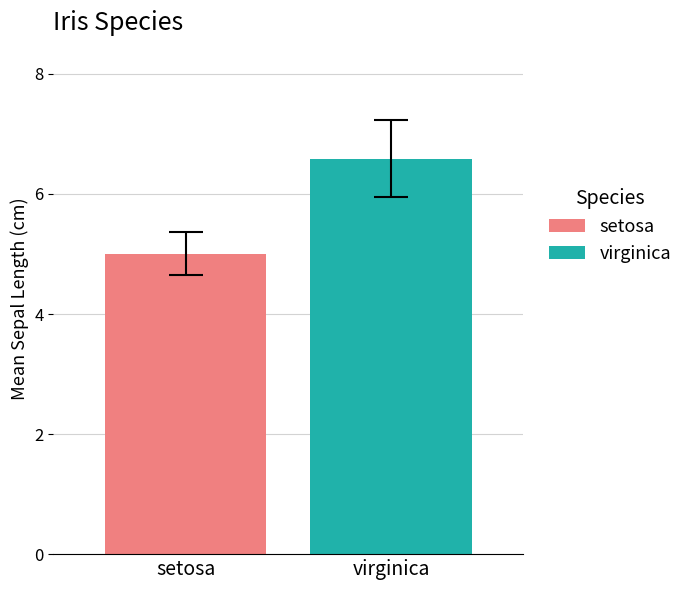

List the series in order of their overall mean, highest first.

virginica, setosa